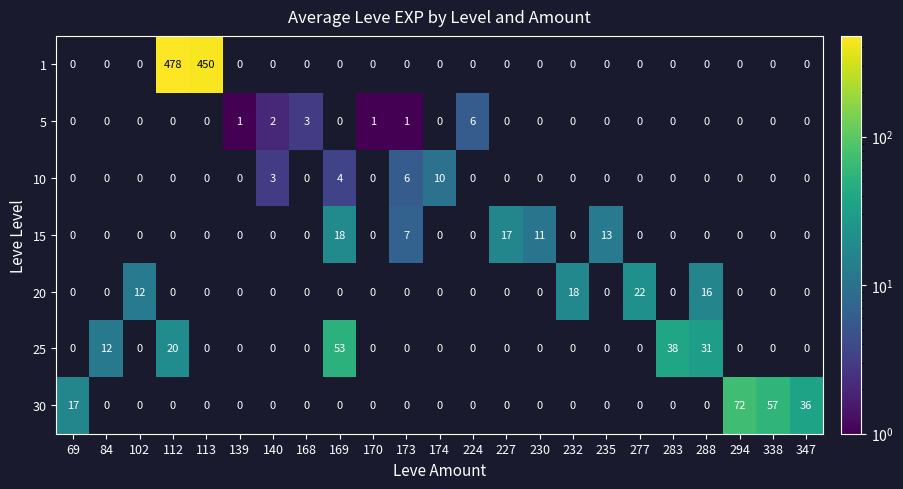

Between 84 and 277, which series saw the biggest shift?

20